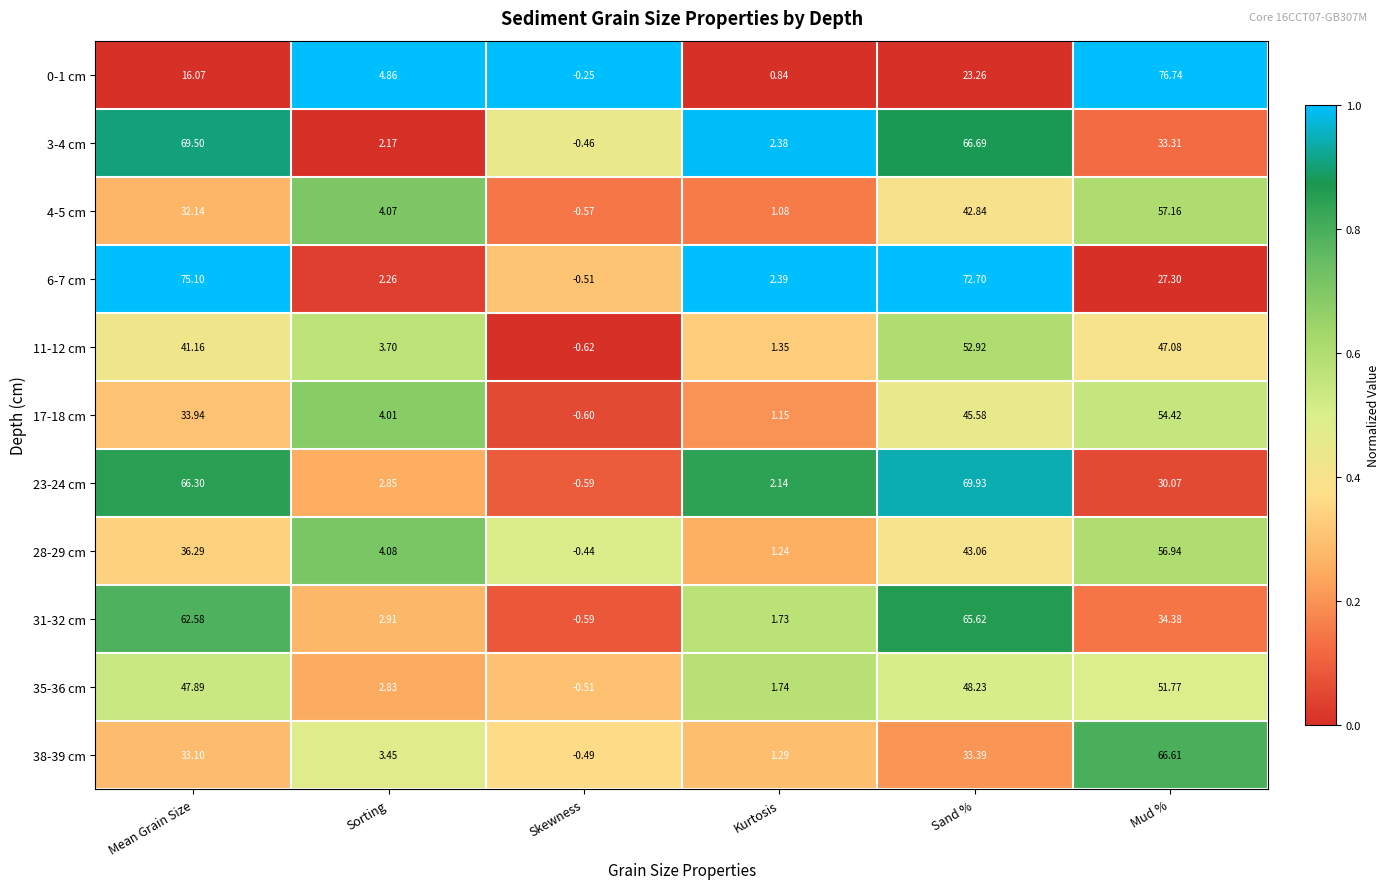

At Mud %, list the series in order from smallest to largest.

6-7 cm, 23-24 cm, 3-4 cm, 31-32 cm, 11-12 cm, 35-36 cm, 17-18 cm, 28-29 cm, 4-5 cm, 38-39 cm, 0-1 cm